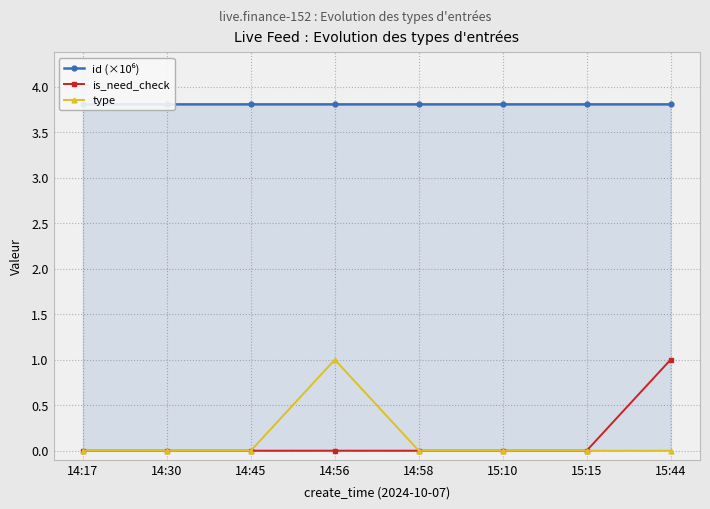

What is the label of the 3rd point from the right?

15:10